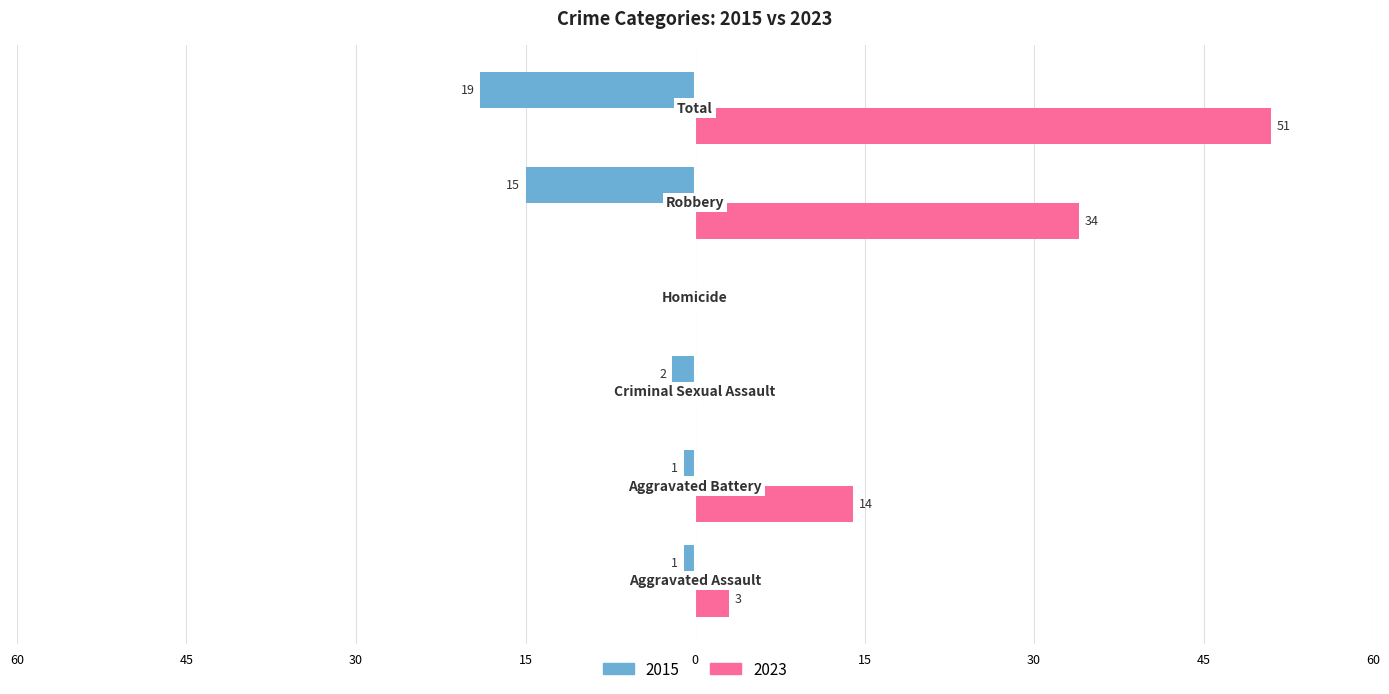

What are all the series names shown in the legend?

2015, 2023